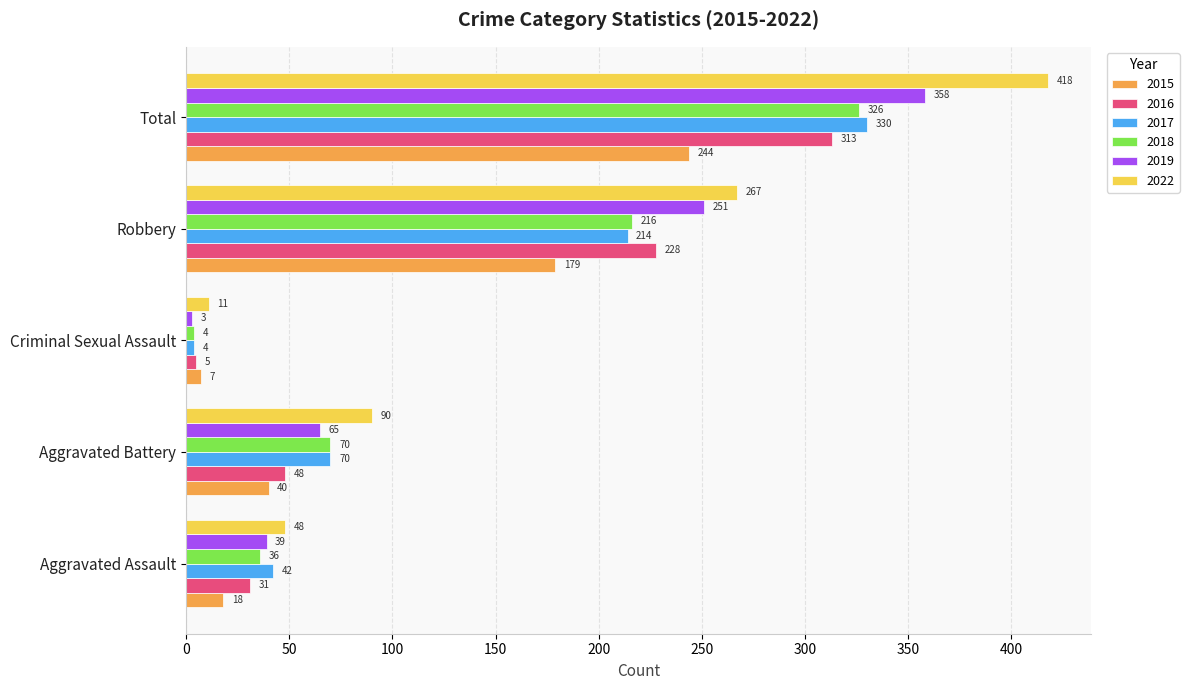

Is the value of 2022 at Robbery greater than the value of 2016 at Criminal Sexual Assault?

Yes